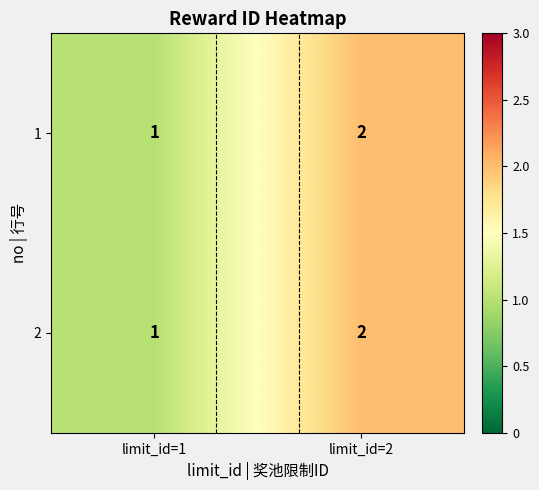

Rank the categories by 2 value from highest to lowest.

limit_id=2, limit_id=1